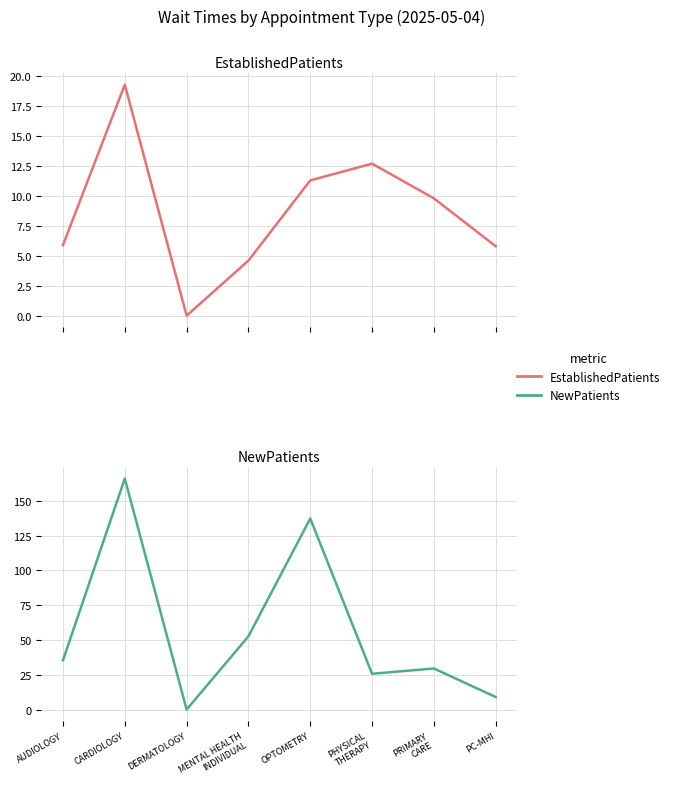

What position from the right is DERMATOLOGY?

6